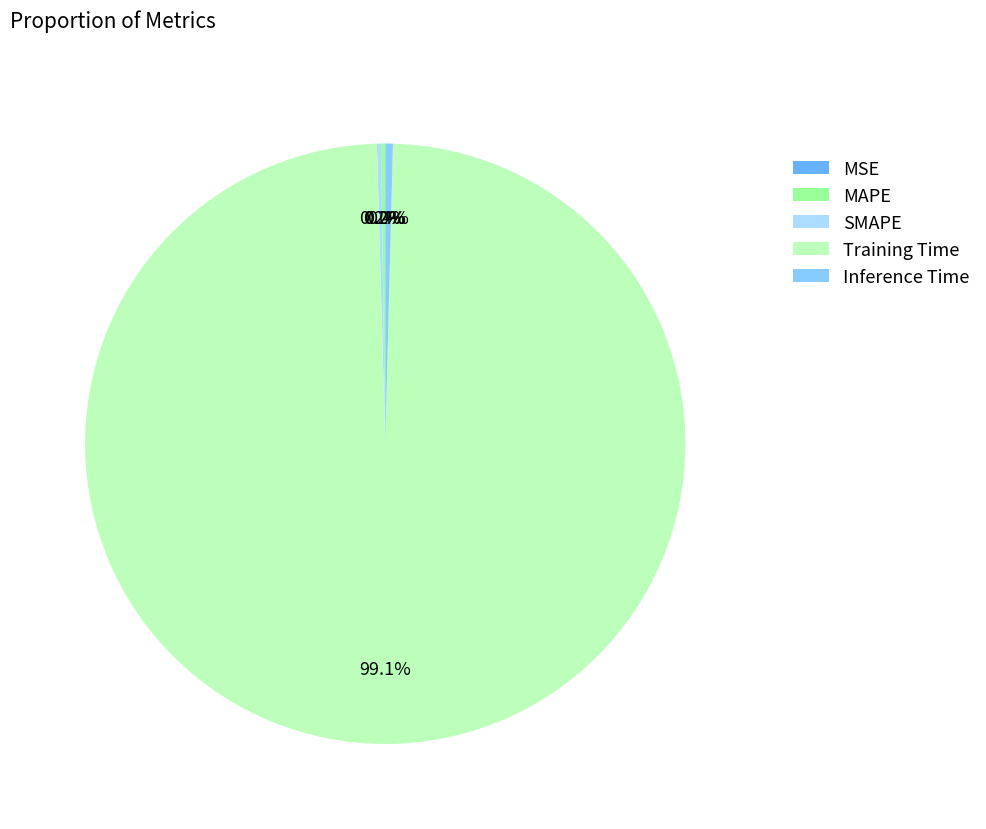

Count the number of slices in the pie.

5